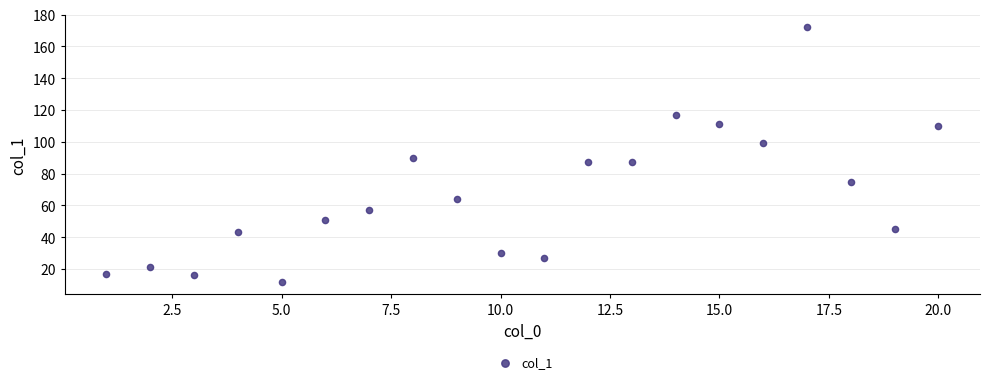

What Y value in the scatter plot is closest to 92?

90